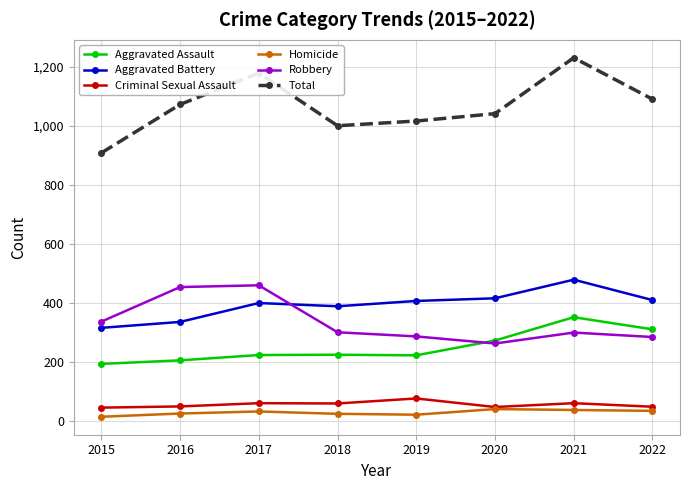

In Aggravated Assault, how many points are lower than both neighbors (excluding endpoints)?

1